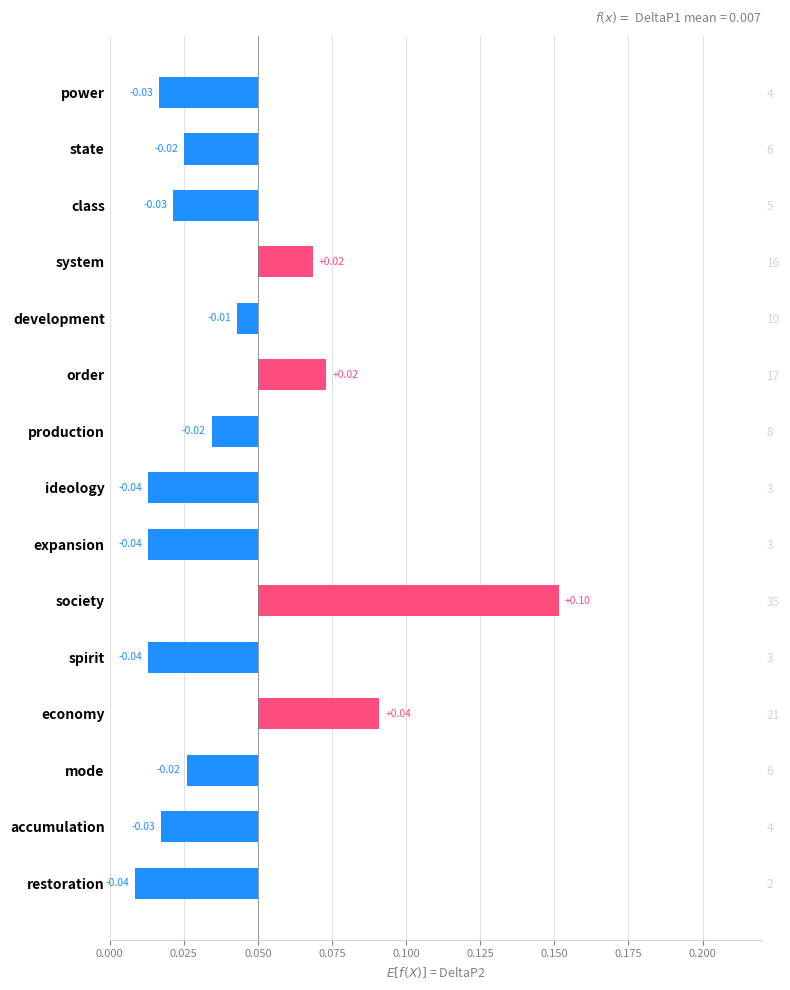

Count the number of values greater than 0.

4